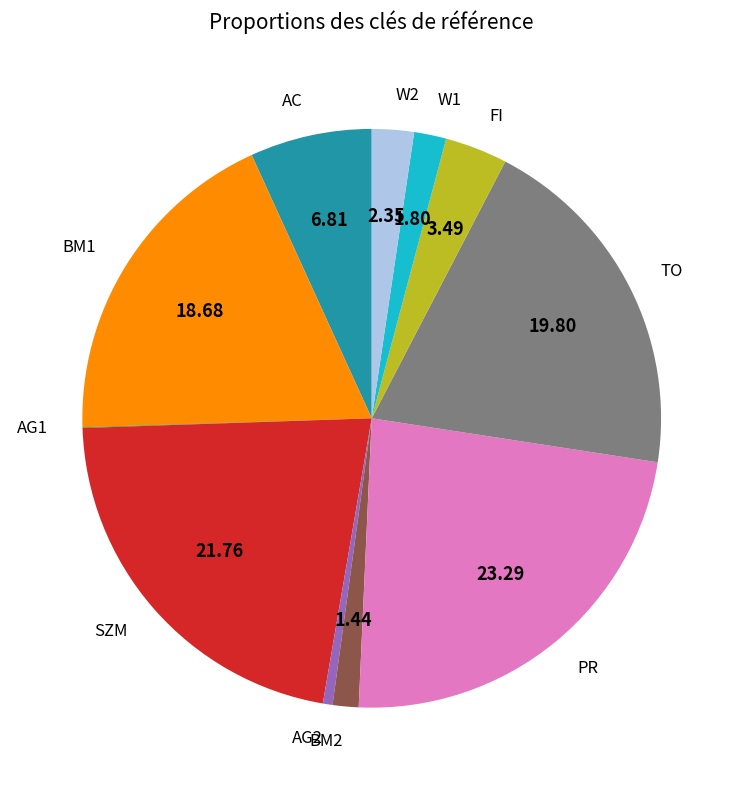

What is the ratio of the value at AC to the value at W1?

3.8